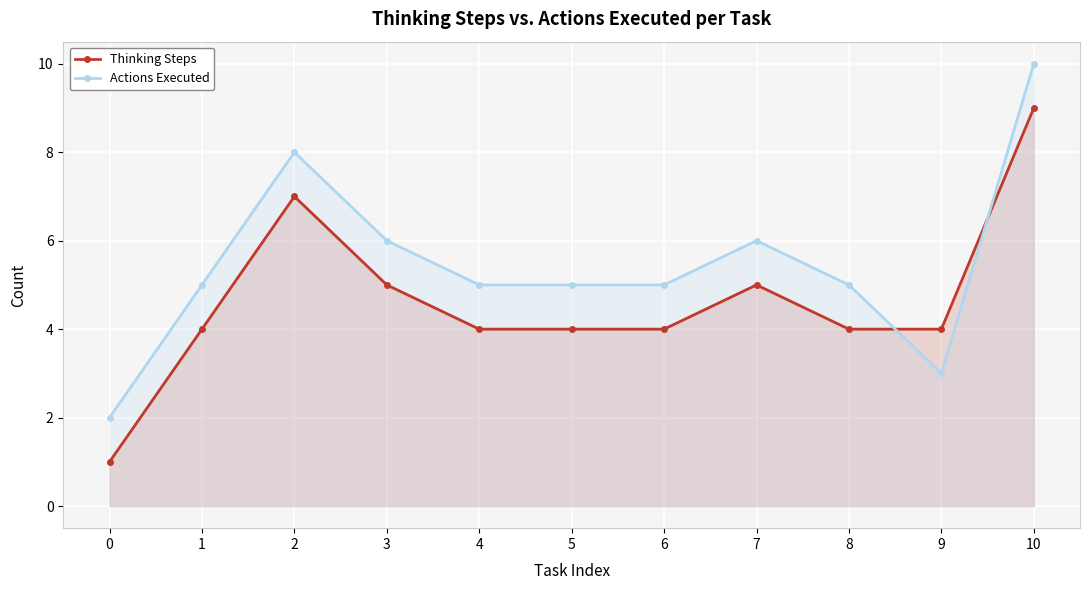

Where is Actions Executed nearest to the value 6?

3